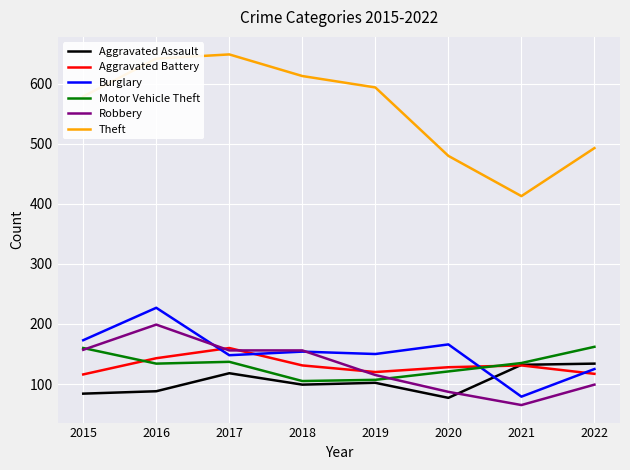

The value of Robbery at 2015 is 83. True or false?

False